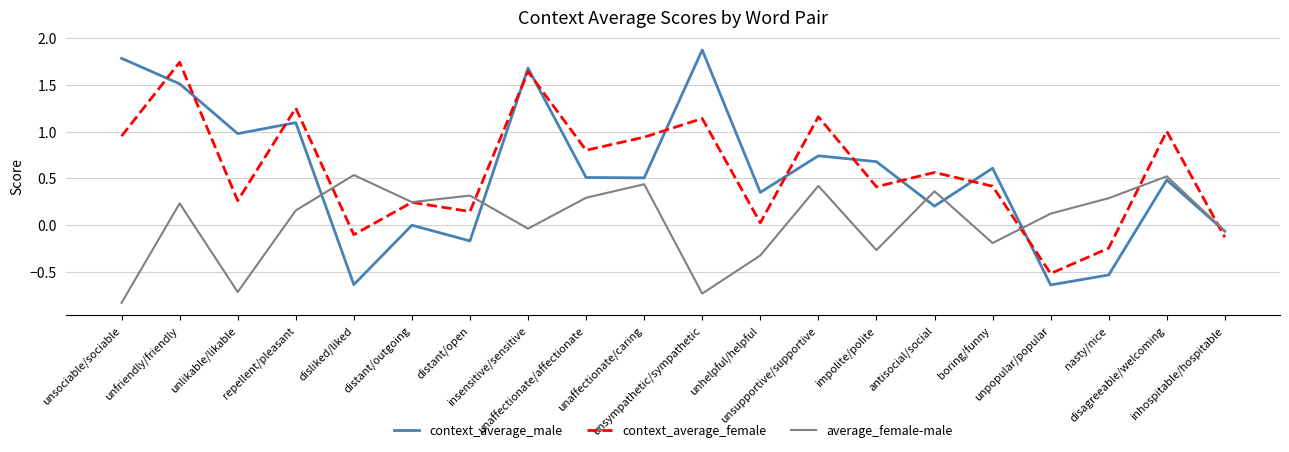

Which series has the widest spread of values?

context_average_male